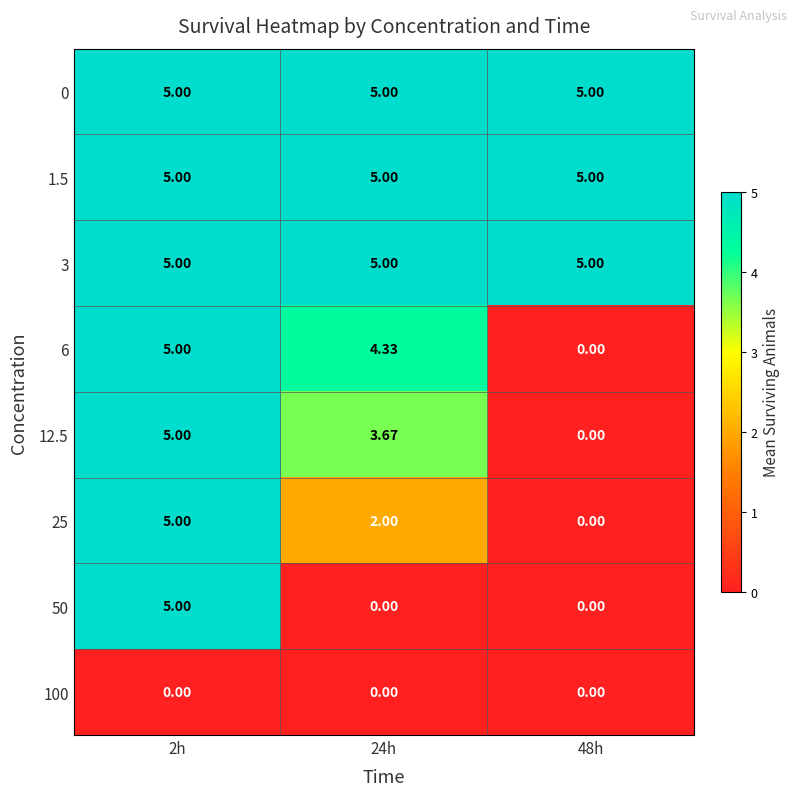

Which series has the widest spread of values?

6